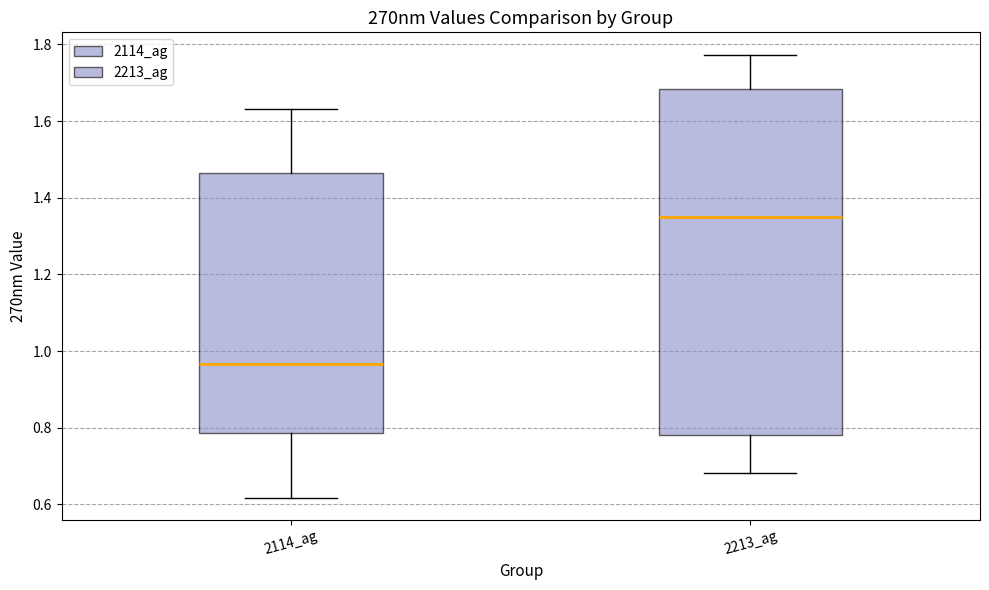

Reading left to right, transcribe this box plot: for each box, give where its median line is, the range the box spans, and where its two whiskers end, as read against the y-axis. The values are not printed on the chart, so give them approximately, as read against the axis.

2114_ag: median 0.96, box 0.78 to 1.46, whiskers 0.62 to 1.64
2213_ag: median 1.34, box 0.78 to 1.68, whiskers 0.68 to 1.78